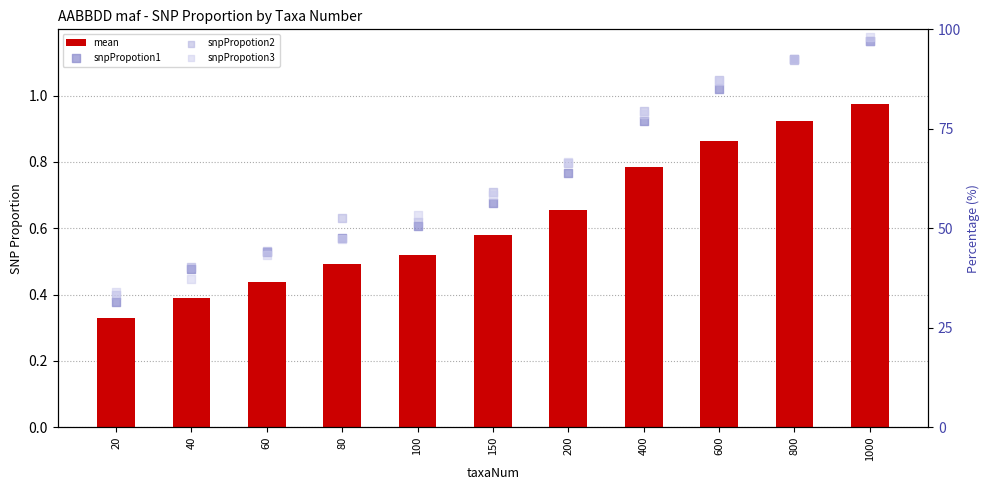

Which series has the largest Y range (max minus min)?

snpPropotion1